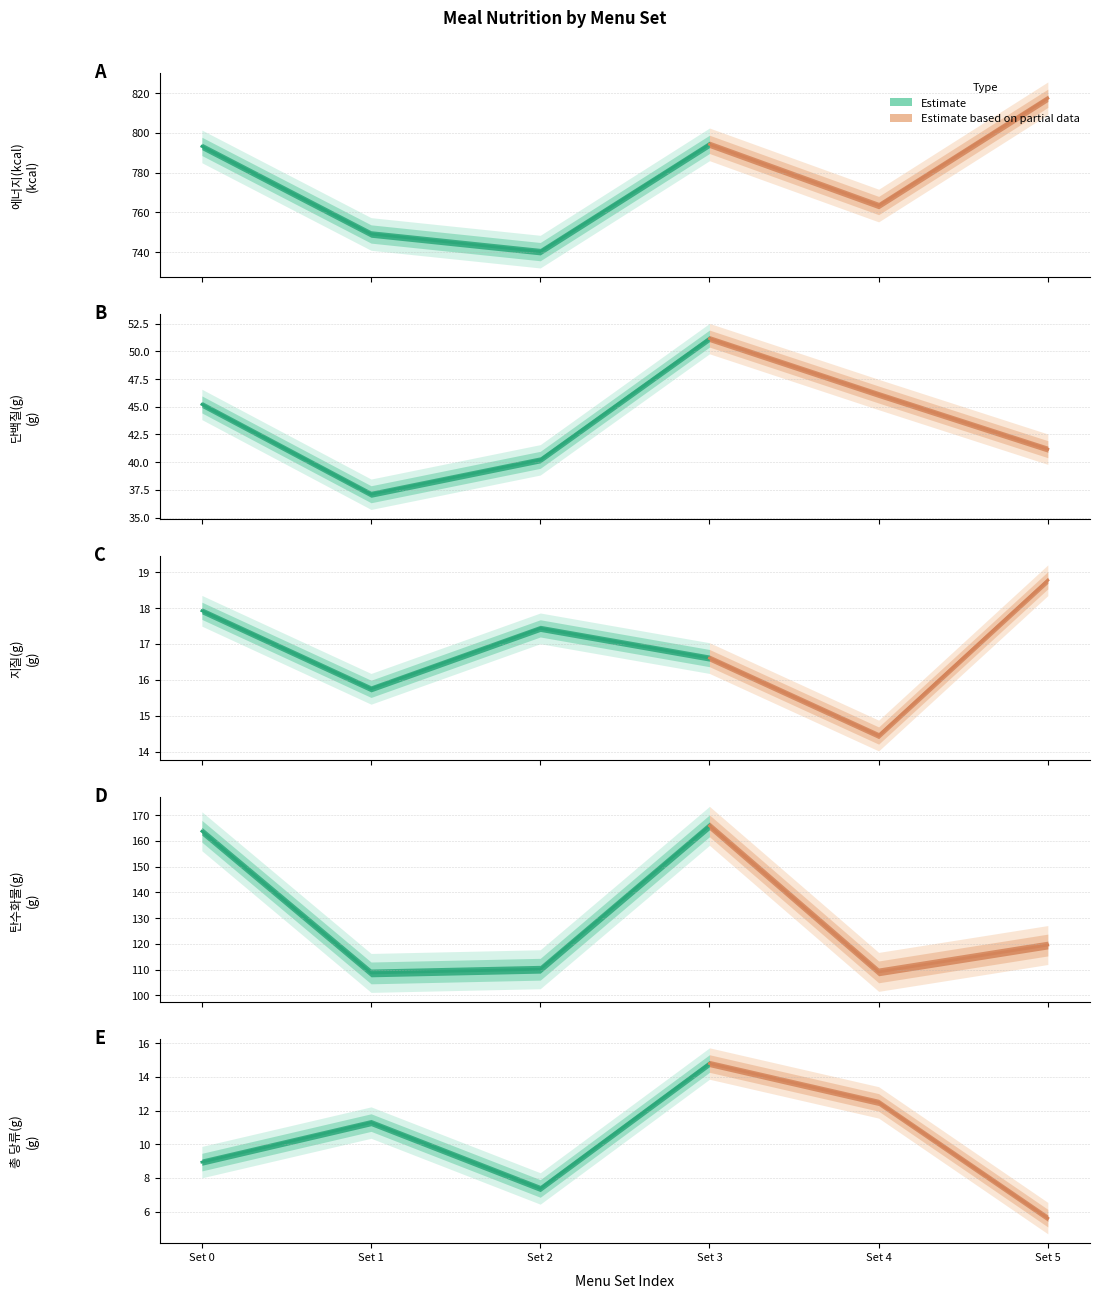

Reading left to right, list all the values displayed in this chart.

에너지(kcal): 0=793.2	1=749.1	2=740.3	3=794.2	4=763.4	5=817.4
단백질(g): 0=45.2	1=37.1	2=40.2	3=51.1	4=46.1	5=41.2
지질(g): 0=17.9	1=15.8	2=17.4	3=16.6	4=14.5	5=18.8
탄수화물(g): 0=163.7	1=108.7	2=110.1	3=165.8	4=109.1	5=119.5
총 당류(g): 0=8.9	1=11.3	2=7.4	3=14.8	4=12.5	5=5.6